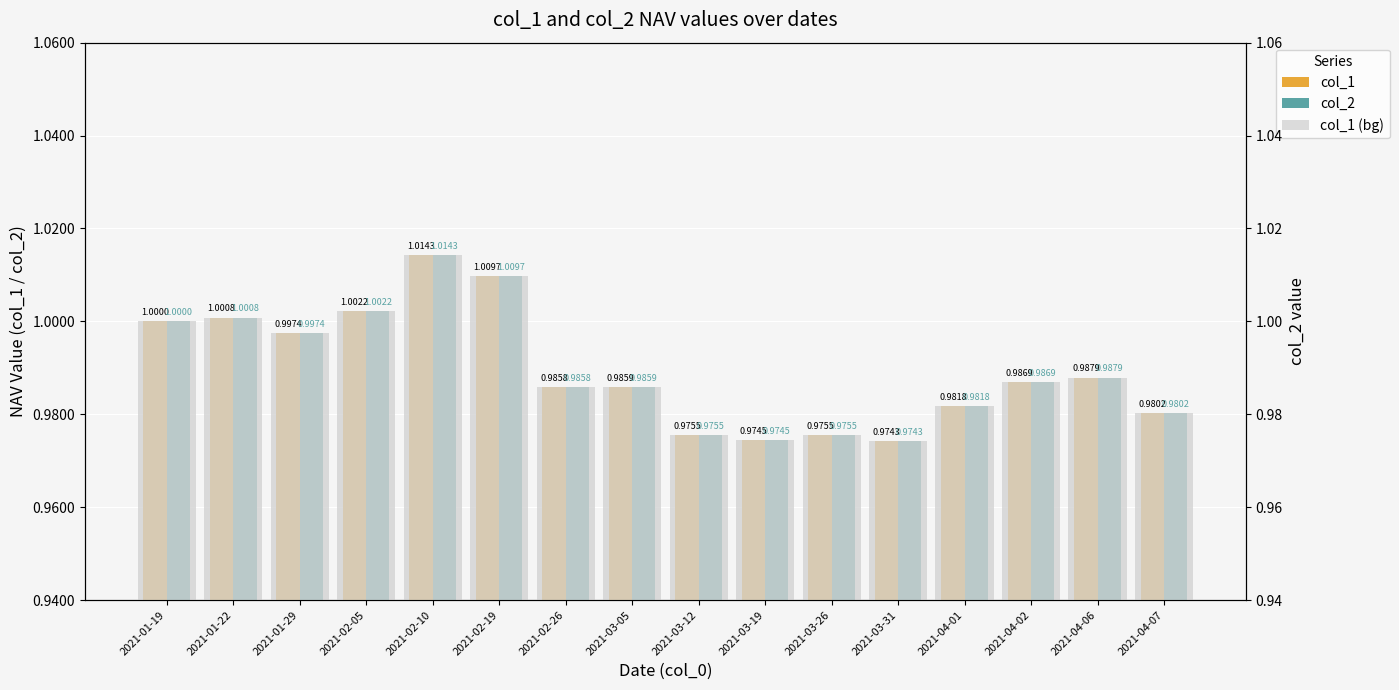

What is the maximum value shown in the chart?

1.0